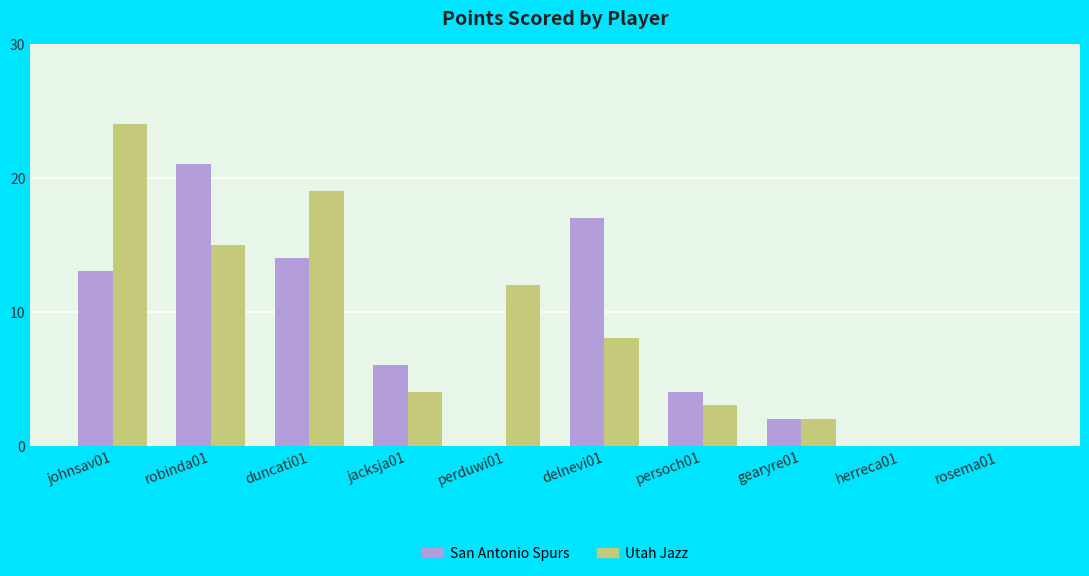

Reading left to right, extract all data points from this chart.

San Antonio Spurs: johnsav01=13	robinda01=21	duncati01=14	jacksja01=6	perduwi01=0	delnevi01=17	persoch01=4	gearyre01=2	herreca01=0	rosema01=0
Utah Jazz: johnsav01=24	robinda01=15	duncati01=19	jacksja01=4	perduwi01=12	delnevi01=8	persoch01=3	gearyre01=2	herreca01=0	rosema01=0